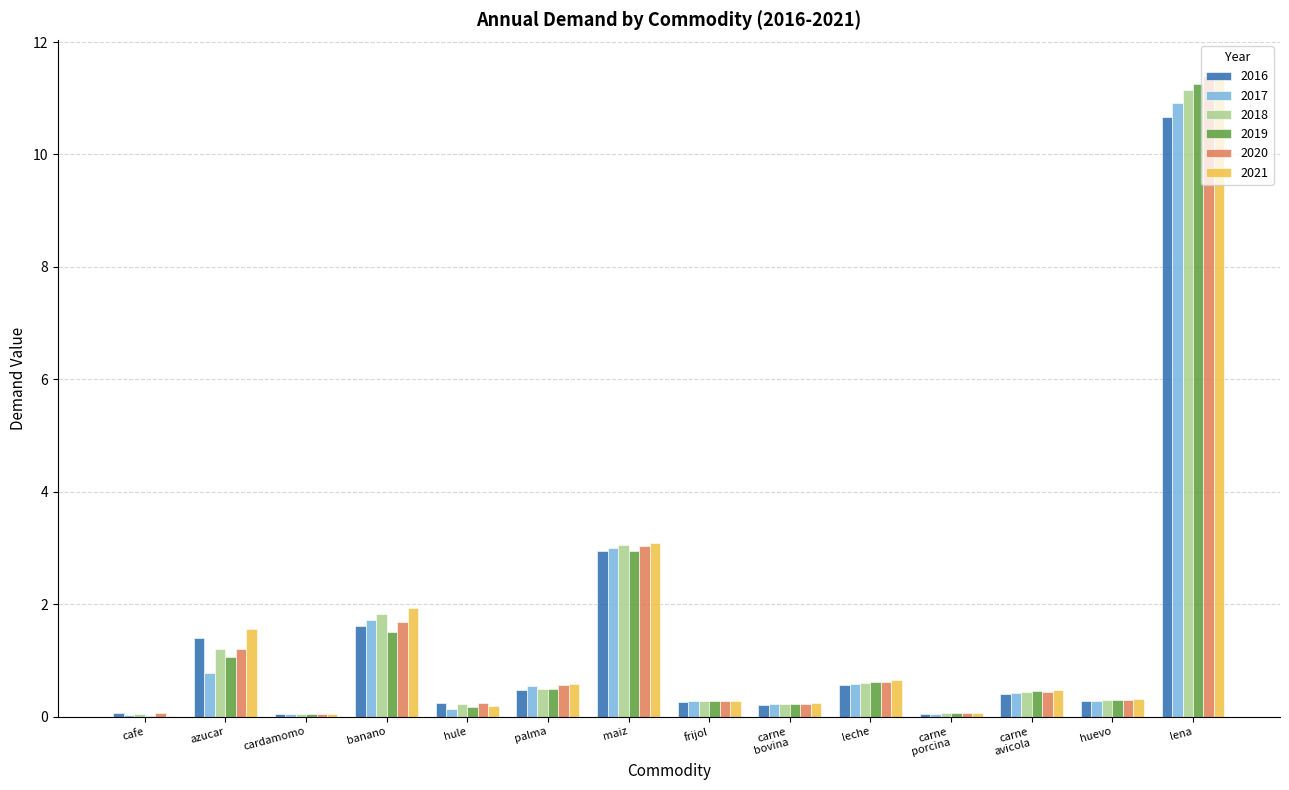

What is the sum of all 2018 values?

19.9